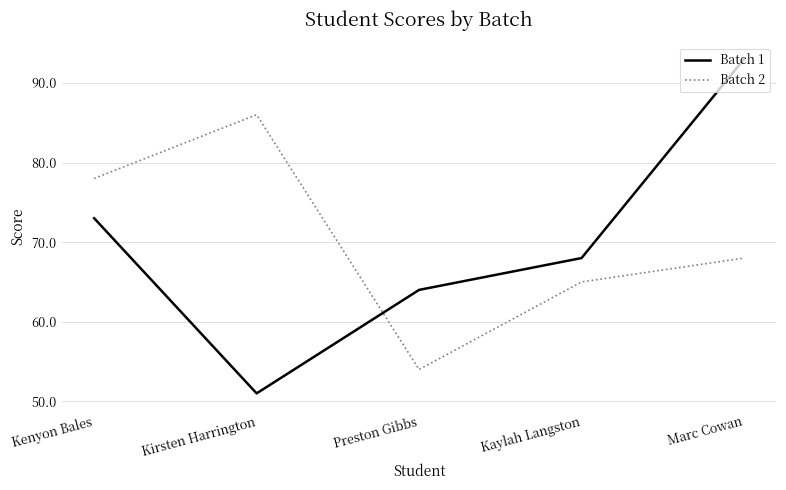

What are all the series names shown in the legend?

Batch 1, Batch 2